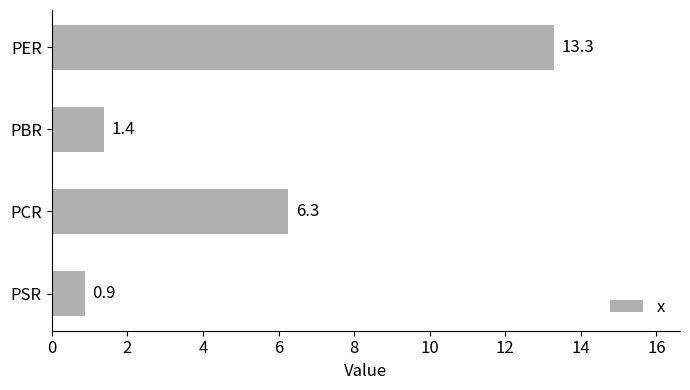

What is the change in value from PER to PSR?

-12.4